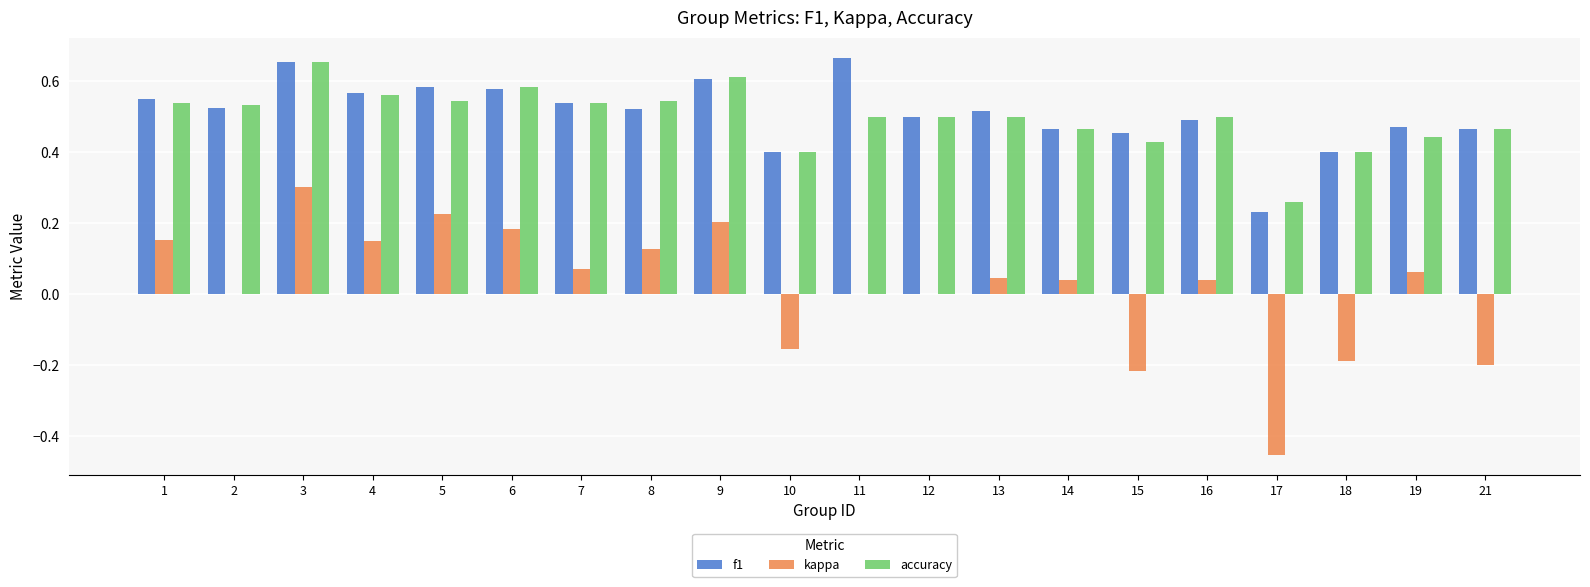

Which series changed the most between 8 and 18?

kappa